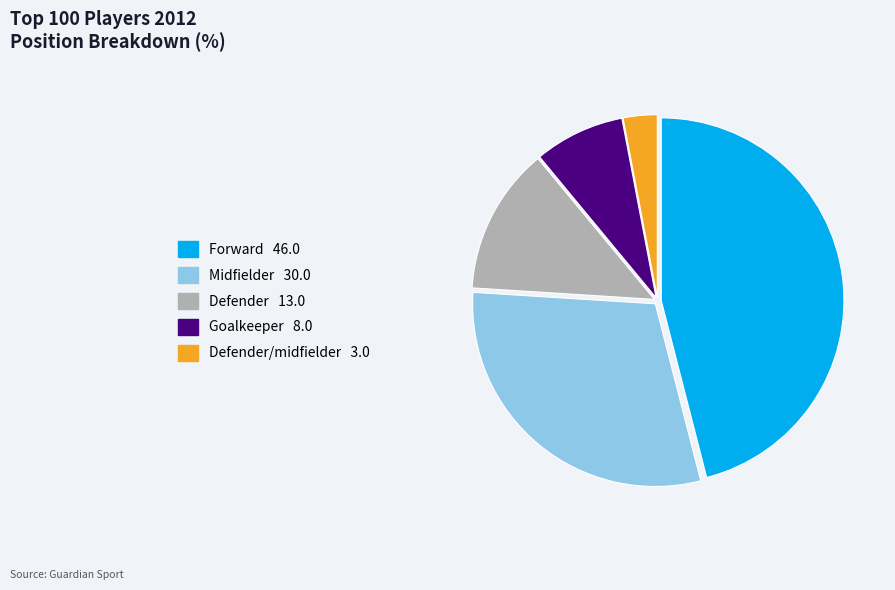

How many slices are in this pie chart?

5